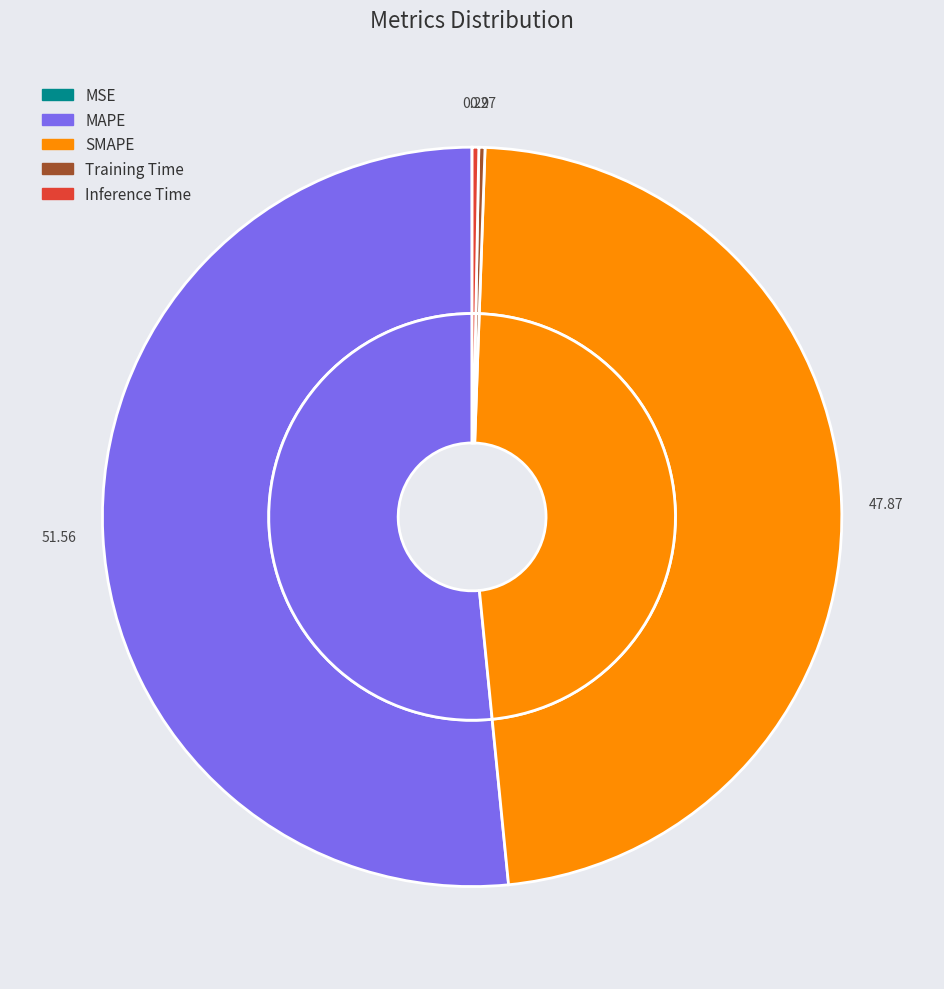

Count the number of slices in the pie.

5